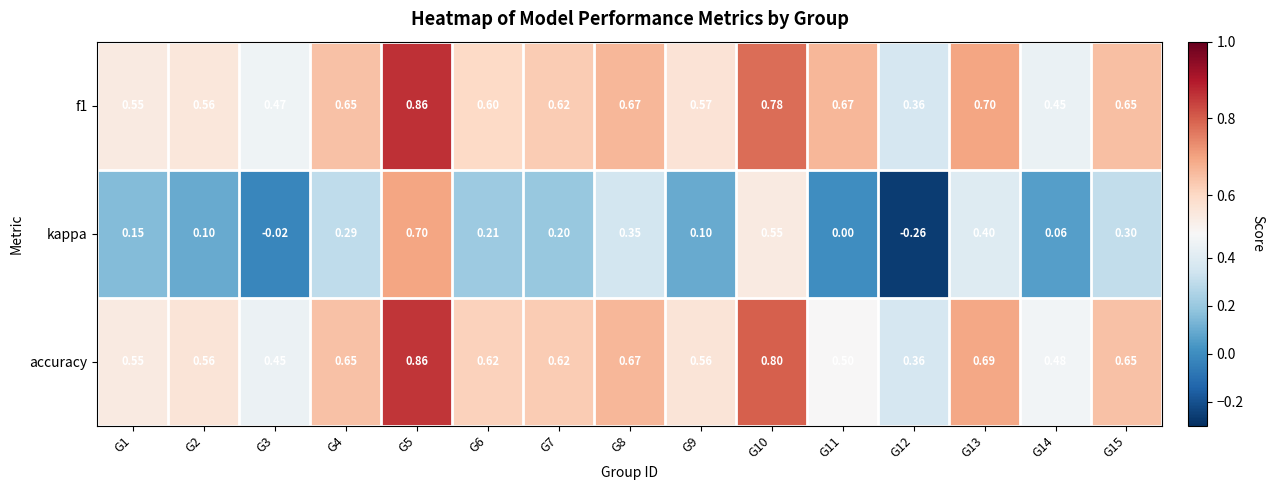

Which series changed the most between G2 and G5?

kappa